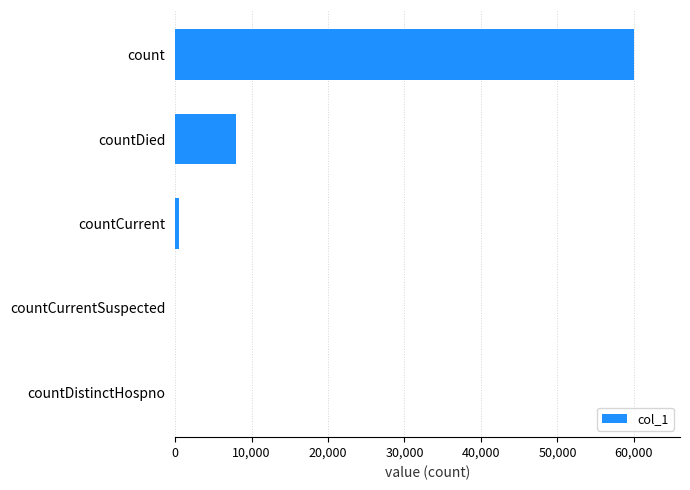

What is the sum of all values?

68425